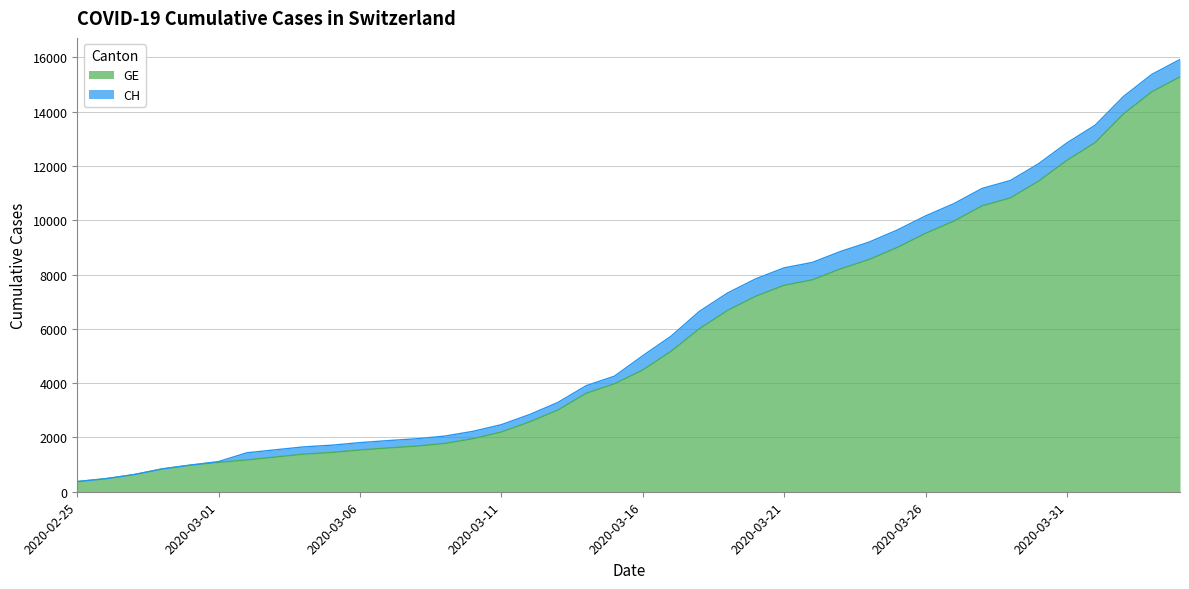

True or false: GE has more than 2 interior local peaks.

False